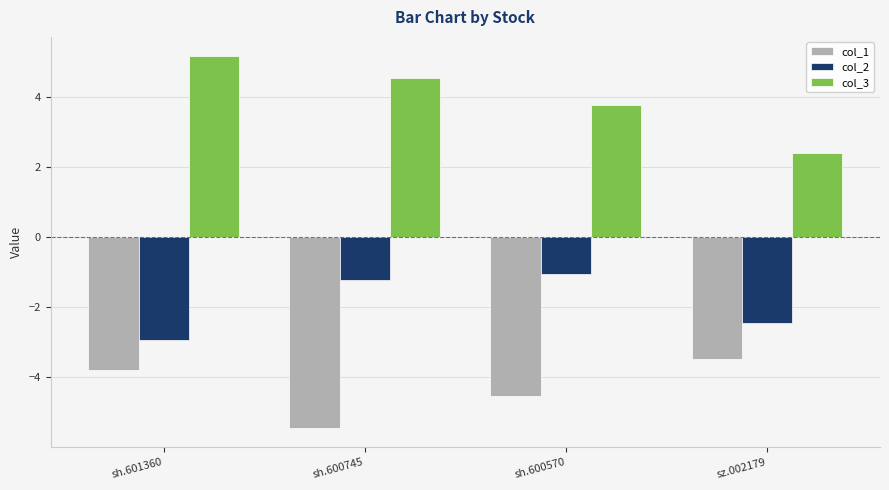

How many bars are there in total?

12